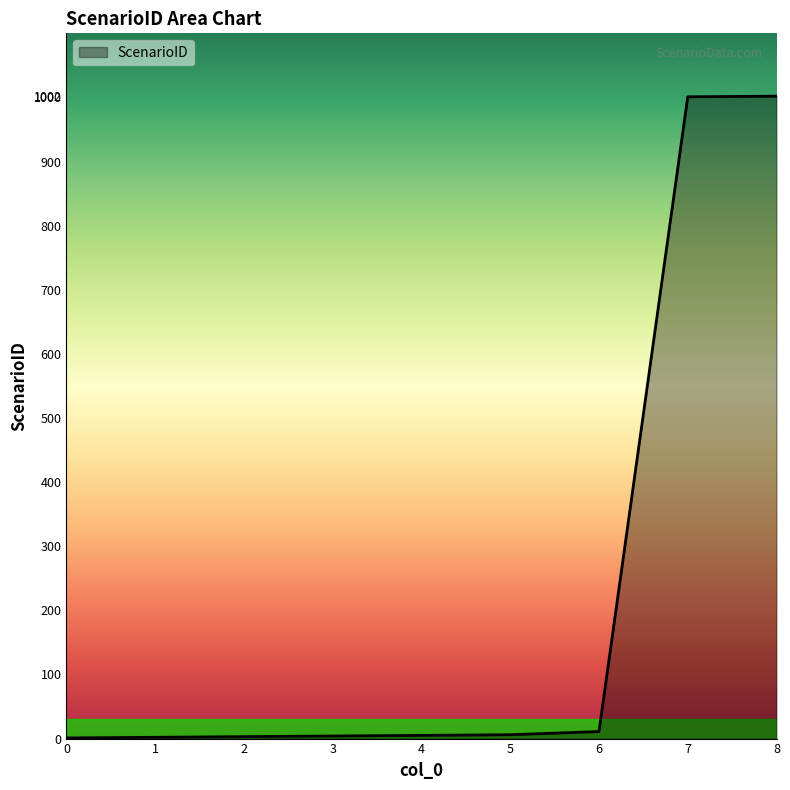

Reading right to left, what are all the values shown in this chart?

8=1002	7=1001	6=11	5=6	4=5	3=4	2=3	1=2	0=1